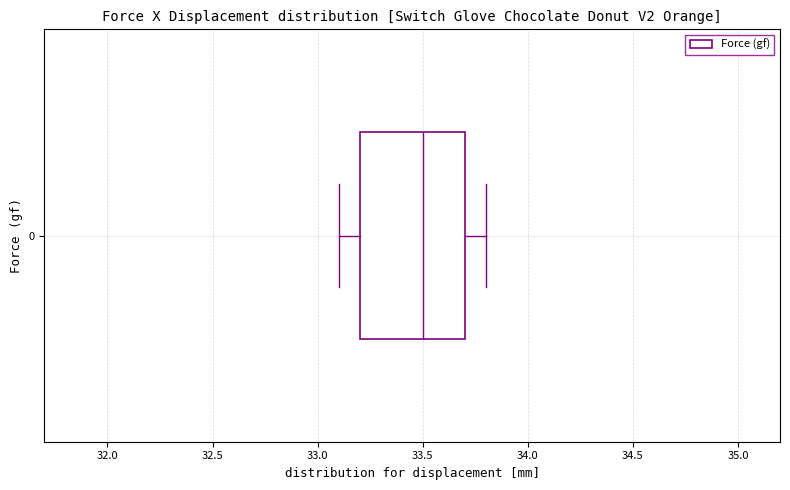

Read this box plot against the x-axis: the position of the median line, the range covered by the box, and the ends of both whiskers. The values are not printed on the chart, so give them approximately, as read against the axis.

median 33.5, box 33.2 to 33.7, whiskers 33.1 to 33.8